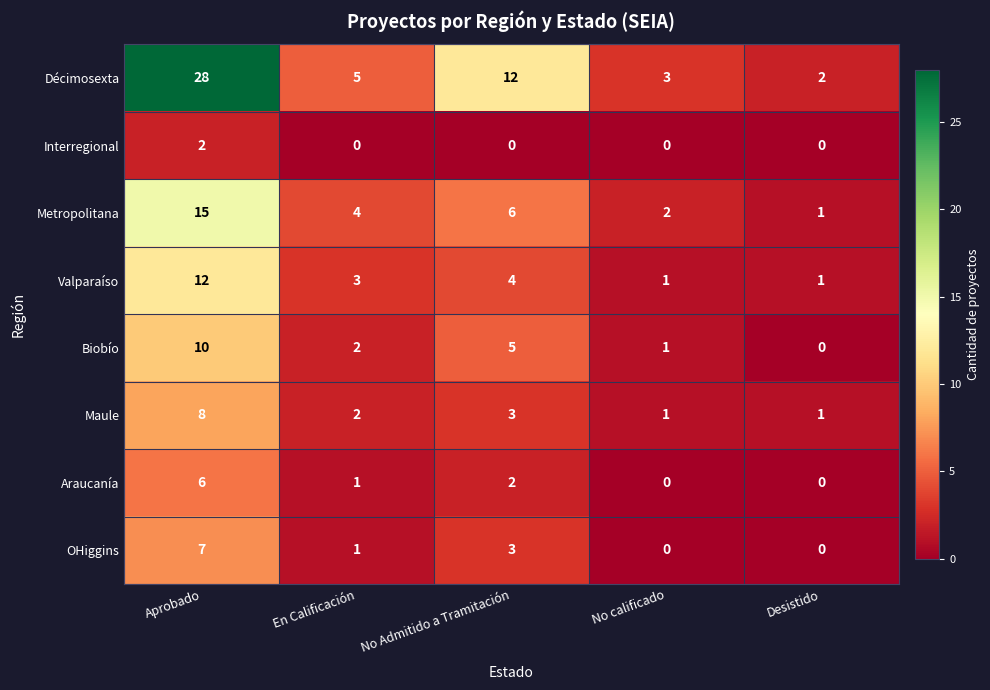

Rank the series by their maximum value, from lowest to highest.

Interregional, Araucanía, OHiggins, Maule, Biobío, Valparaíso, Metropolitana, Décimosexta